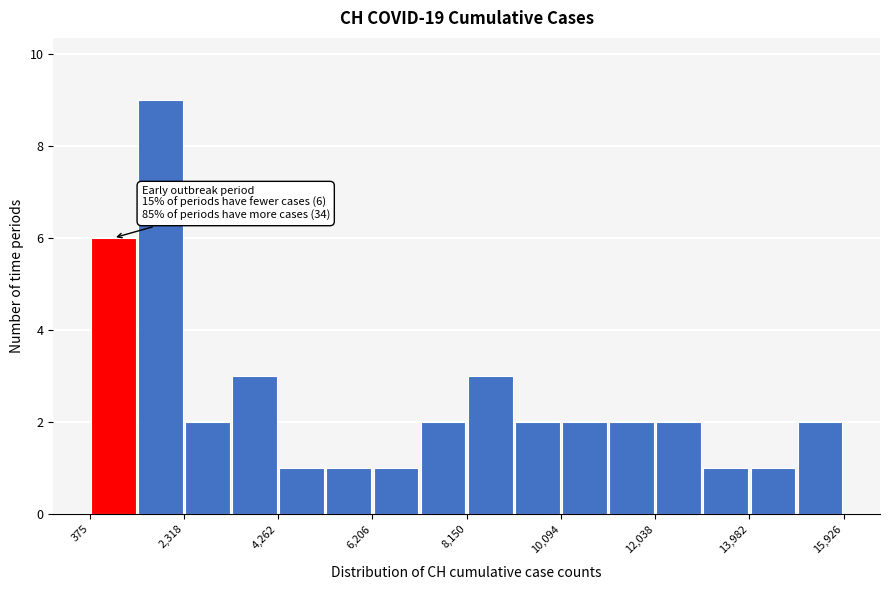

Over which range of the x-axis is the bar tallest?

1400 to 2400